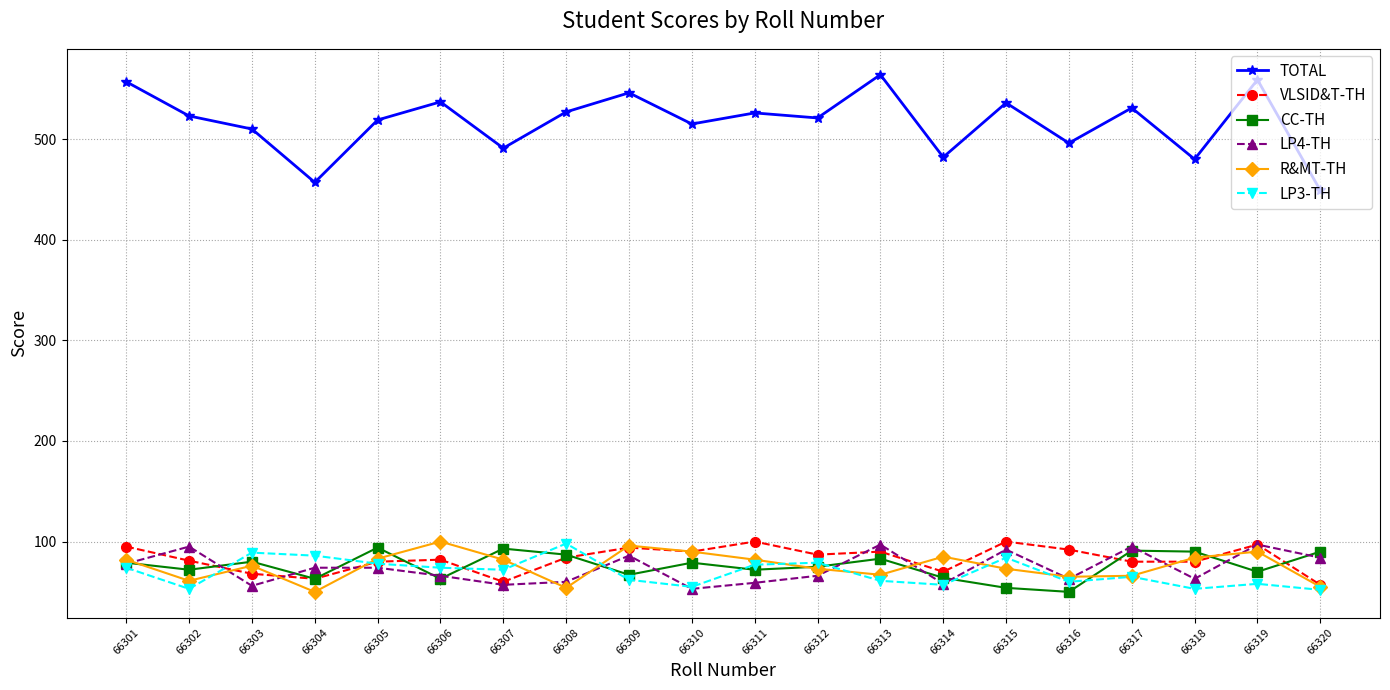

Is it true that TOTAL equals 480 at 66318?

True